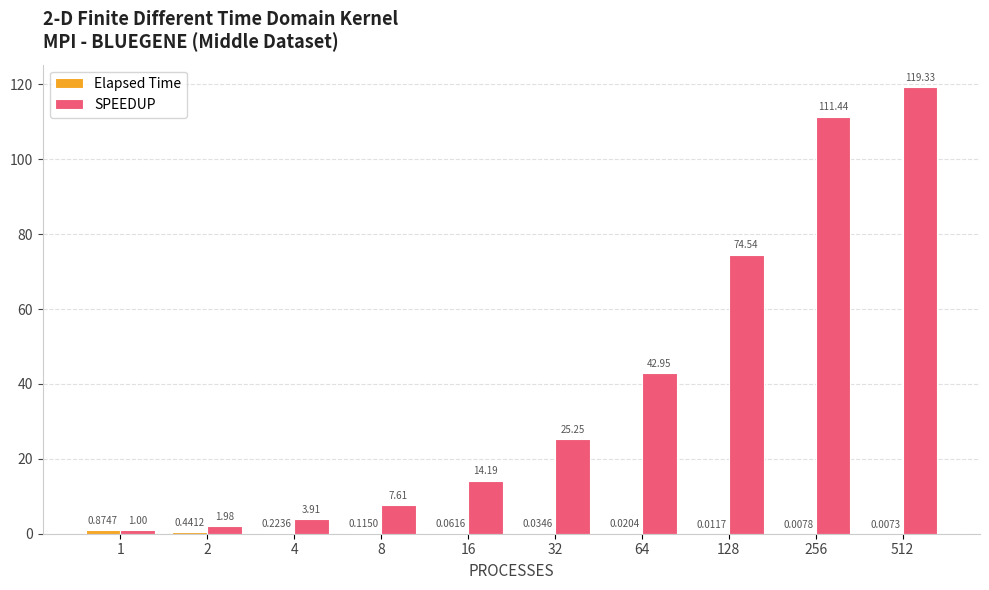

Which series changed the most between 4 and 32?

SPEEDUP